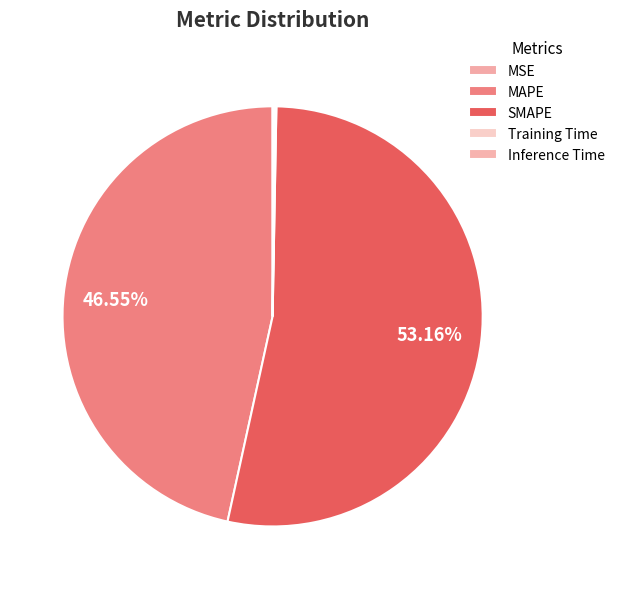

Rank the categories by value from lowest to highest.

MSE, Training Time, Inference Time, MAPE, SMAPE